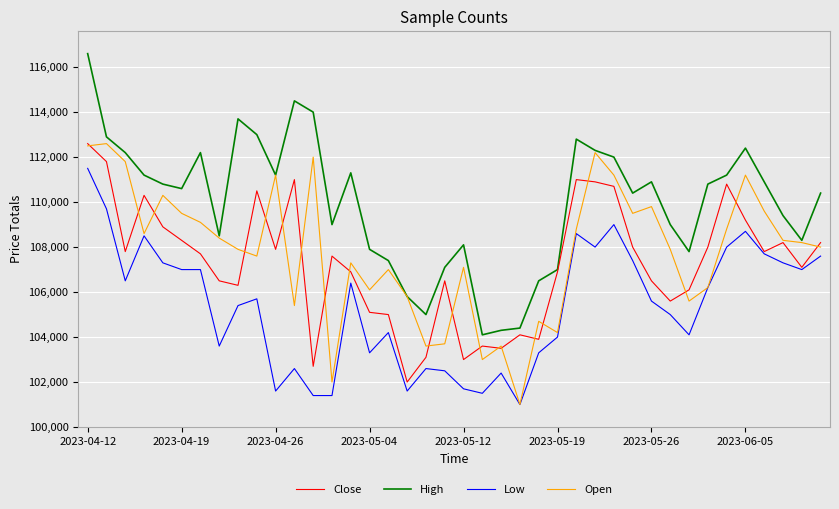

What is the greatest value displayed?

116600